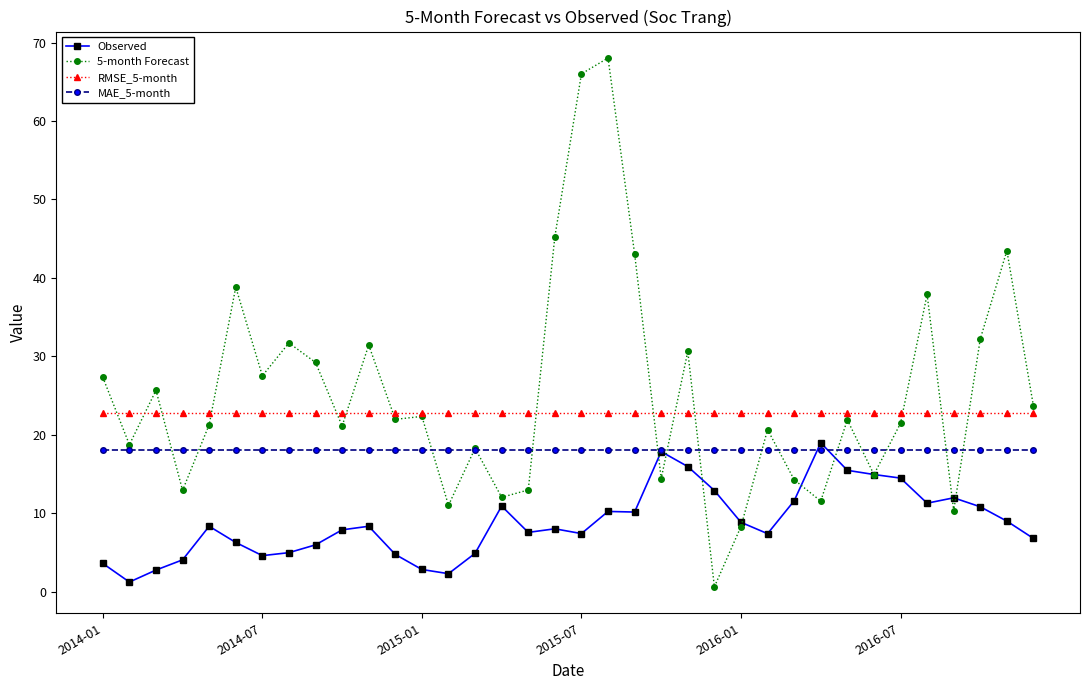

True or false: Observed and RMSE_5-month cross at least once.

False